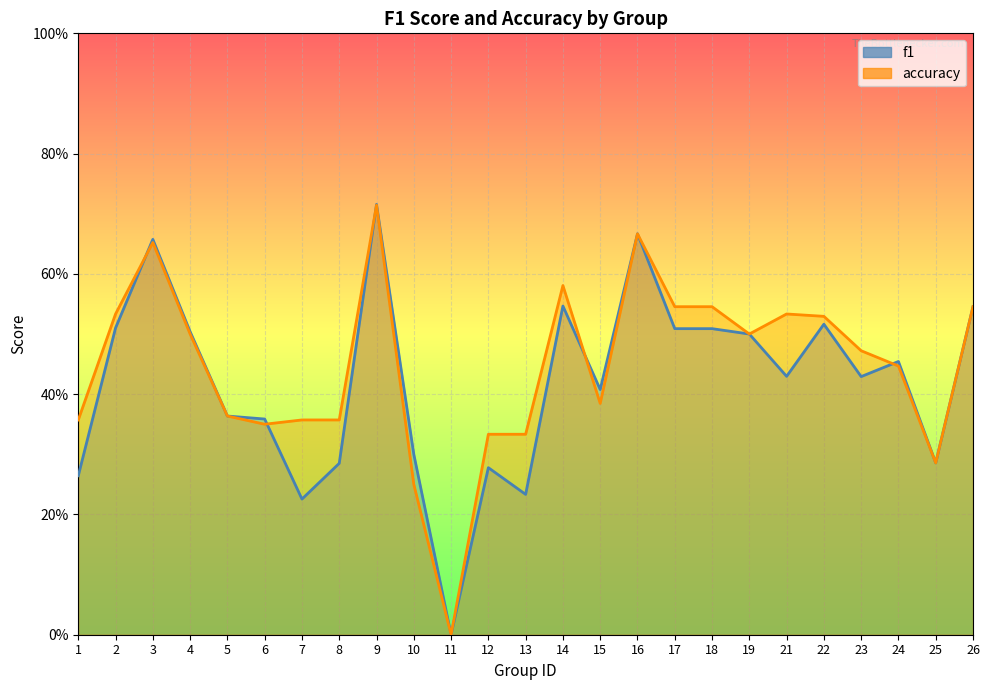

At which label is f1 closest to 0?

11